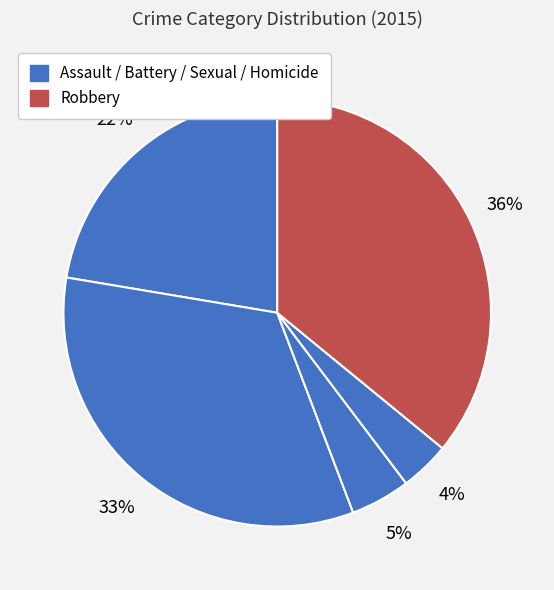

To the nearest percent, what is the average slice percentage?

20%